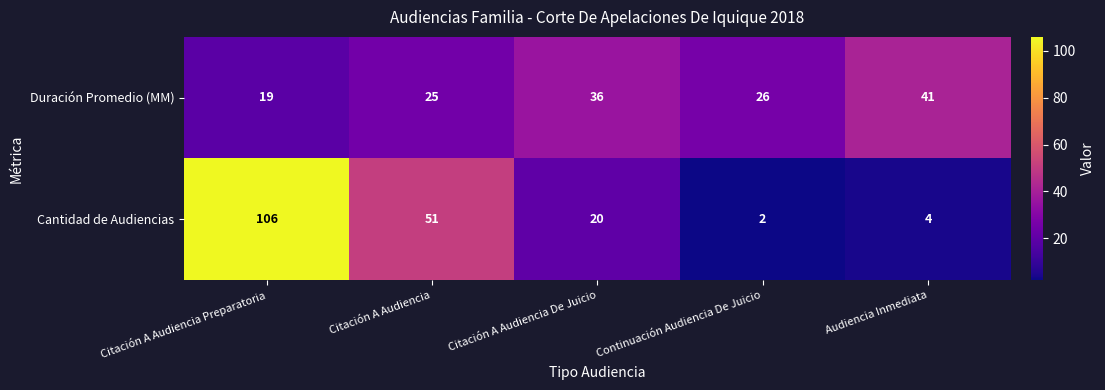

The Cantidad de Audiencias series shows 2 at Audiencia Inmediata. True or false?

False